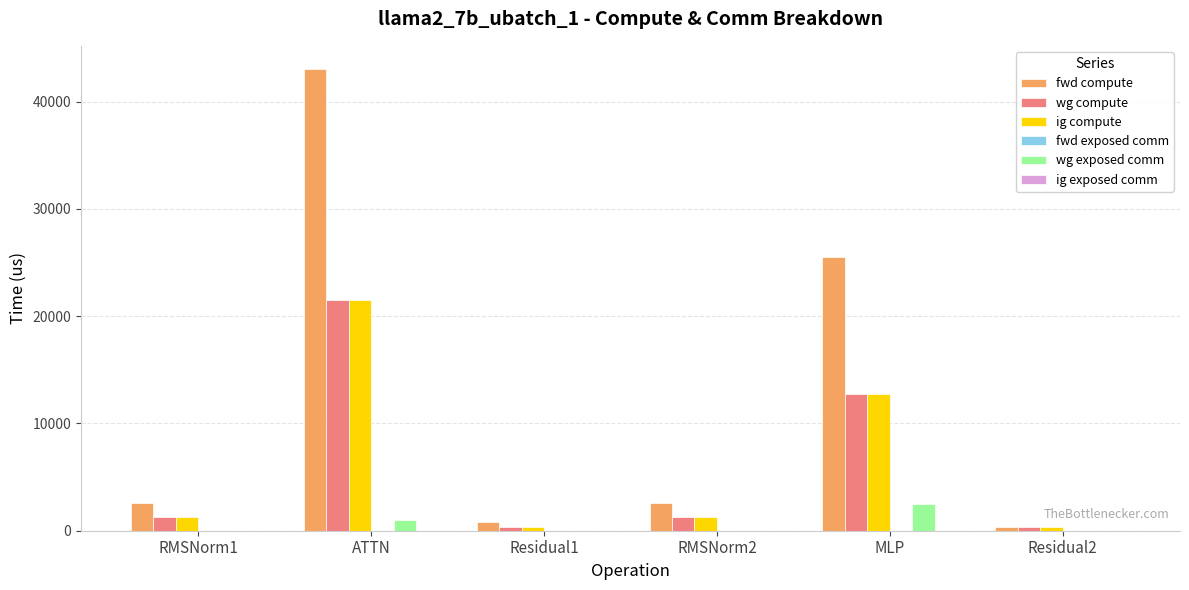

The value of ig compute at ATTN is 21528.8. True or false?

True